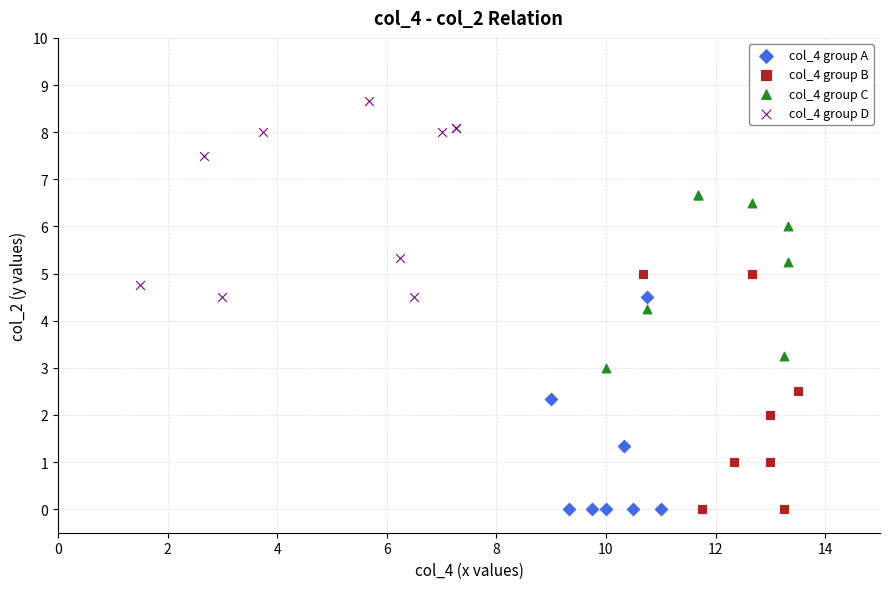

What are all the series names shown in the legend?

col_4 group A, col_4 group B, col_4 group C, col_4 group D